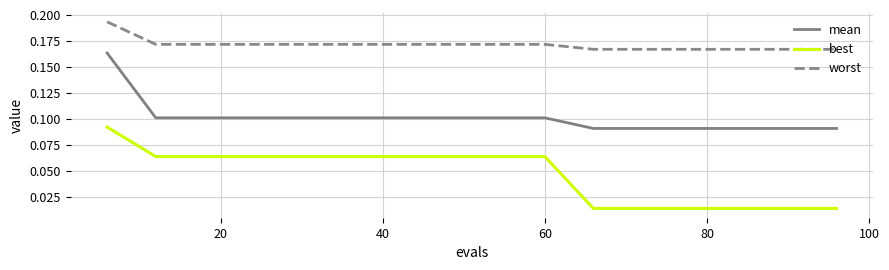

Which series has the largest total across all categories?

worst